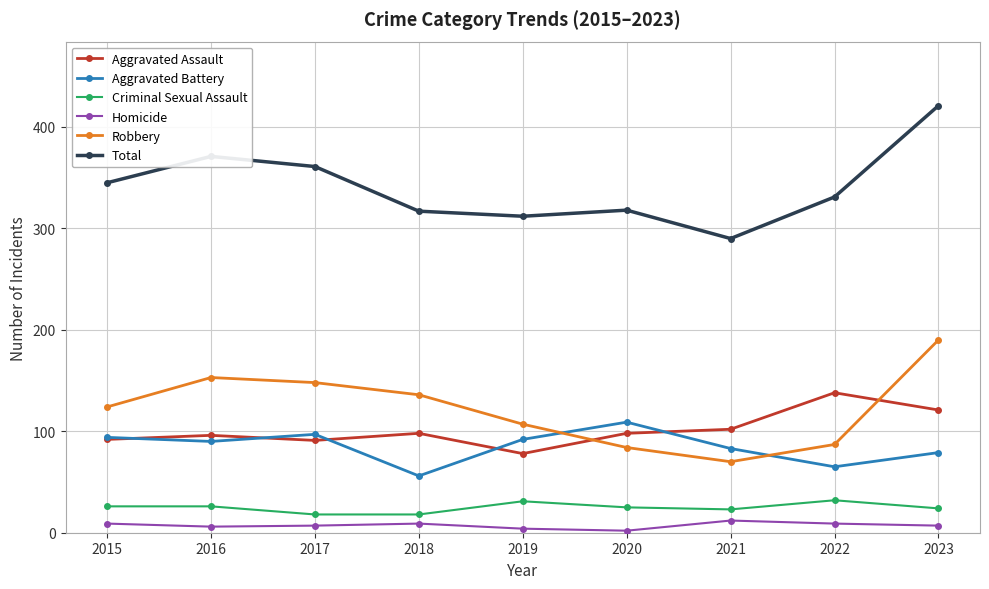

Count the number of categories in the chart.

9